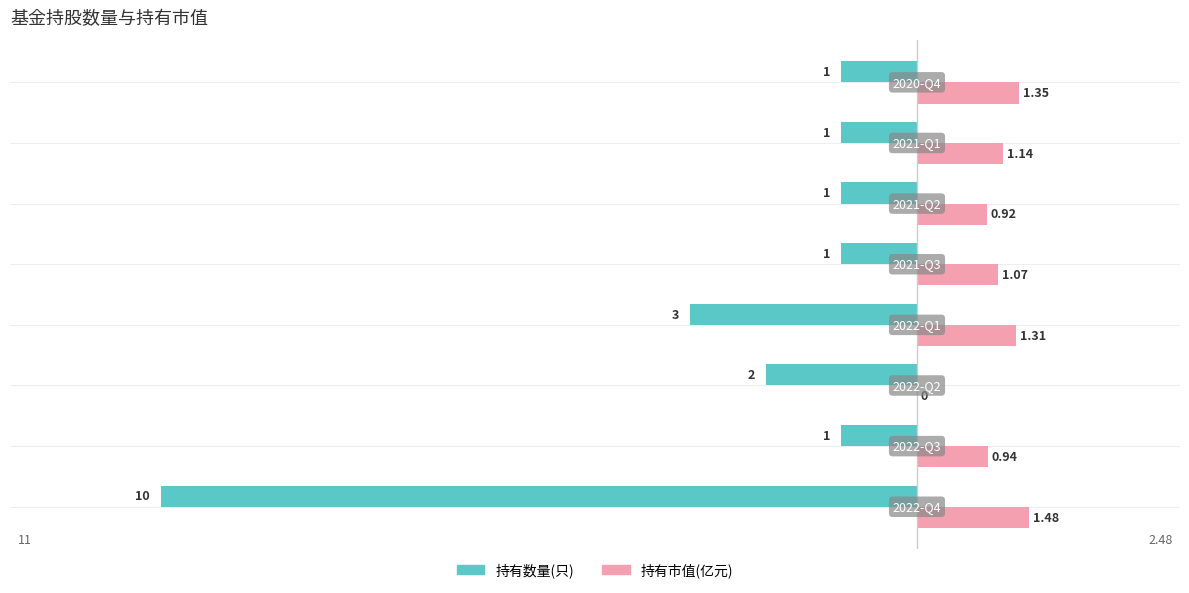

Reading left to right, transcribe all the data shown in this chart.

持有数量(只): -10.0	-1.0	-2.0	-3.0	-1.0	-1.0	-1.0	-1.0
持有市值(亿元): 1.5	0.9	0.0	1.3	1.1	0.9	1.1	1.4